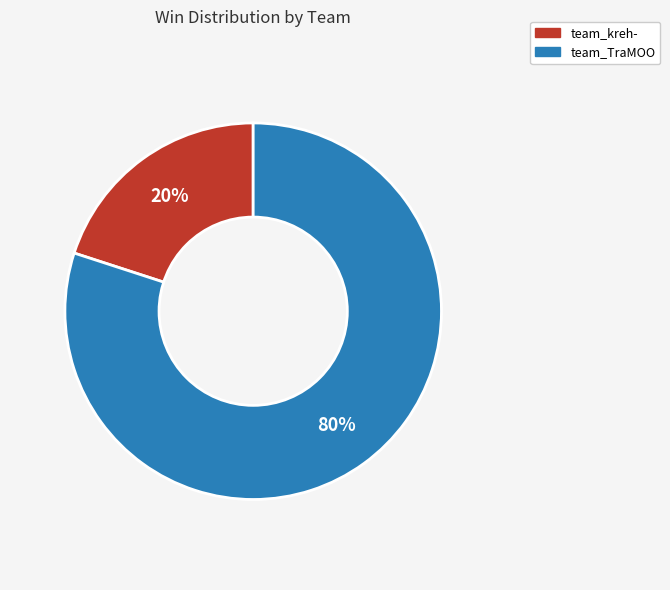

What percentage is the team_kreh- slice, to the nearest percent?

20%